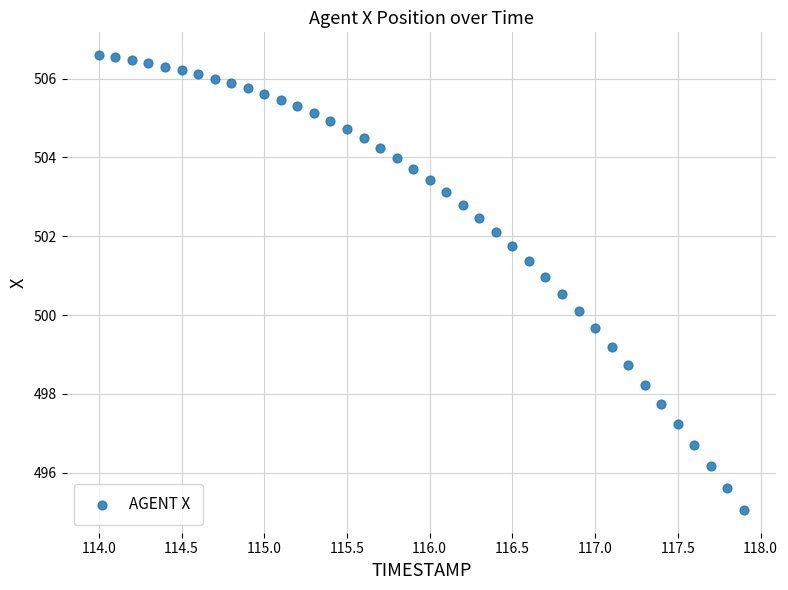

What is the range of Y values (max minus min)?

11.5